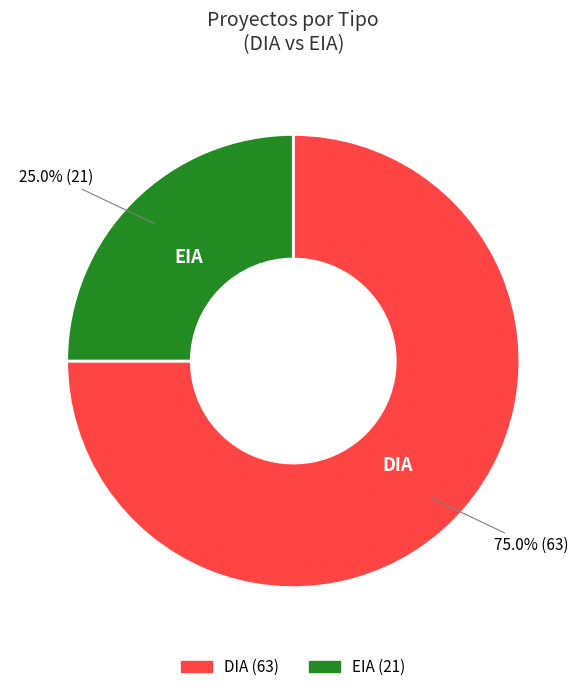

Is the sum of DIA and EIA greater than half?

Yes